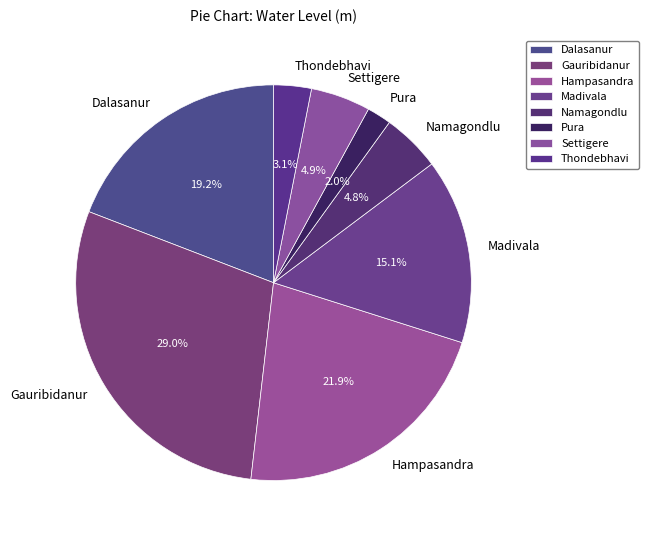

Between Madivala and Gauribidanur, which is larger?

Gauribidanur